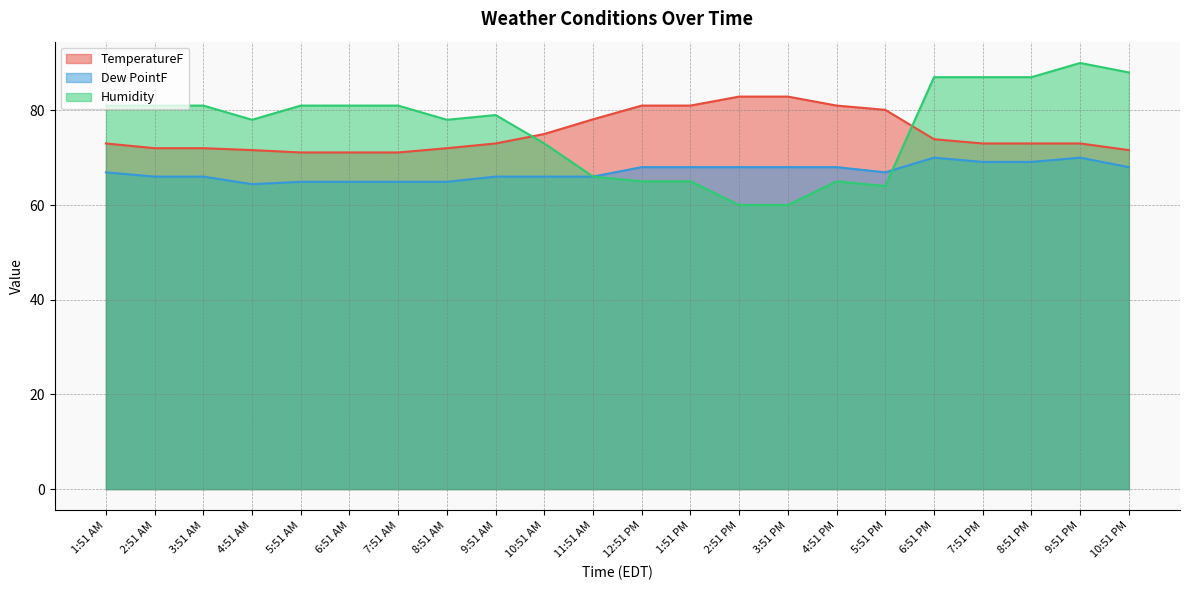

List the series in order of their peak value, highest first.

Humidity, TemperatureF, Dew PointF